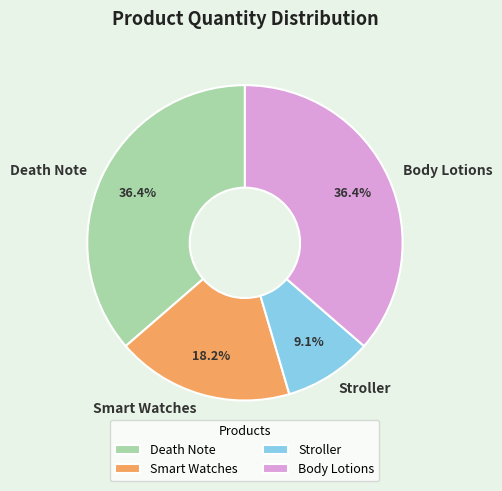

Is the sum of Body Lotions and Stroller greater than half?

No